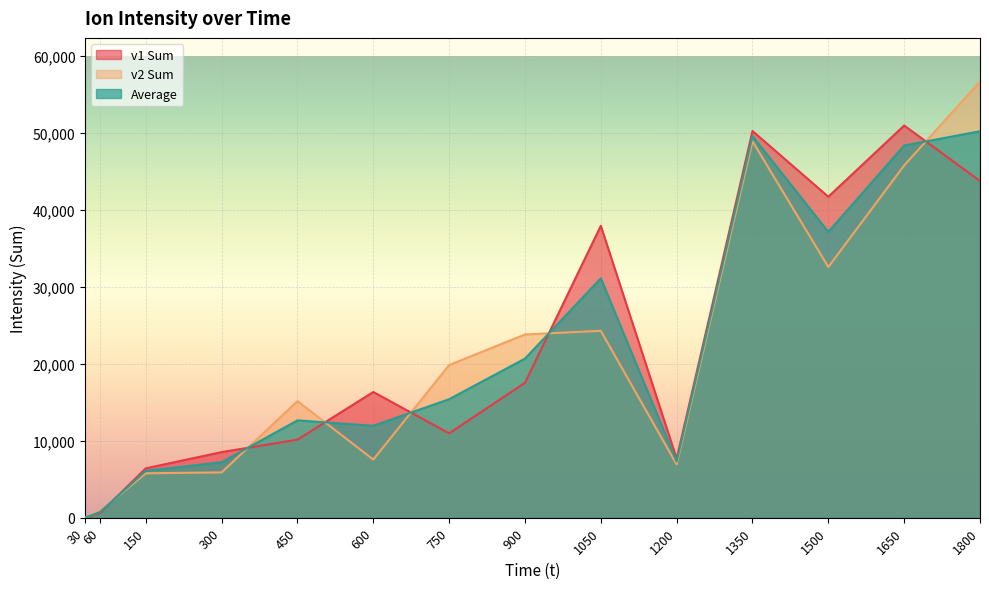

What are all the series names shown in the legend?

v1 Sum, v2 Sum, Average